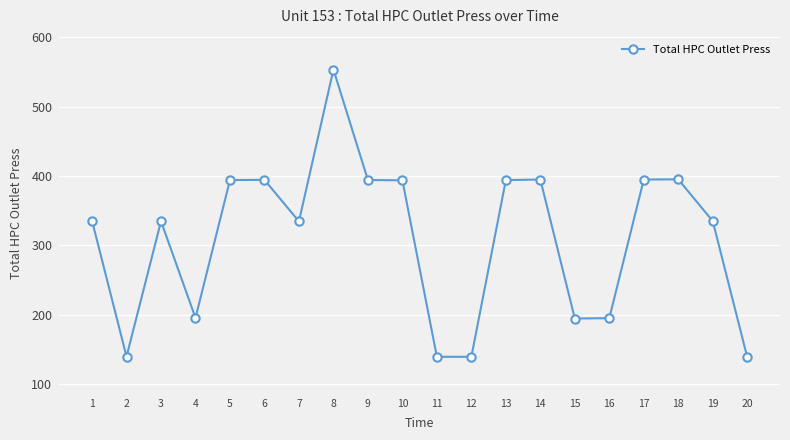

What is the change in value from 9 to 14?

+0.7